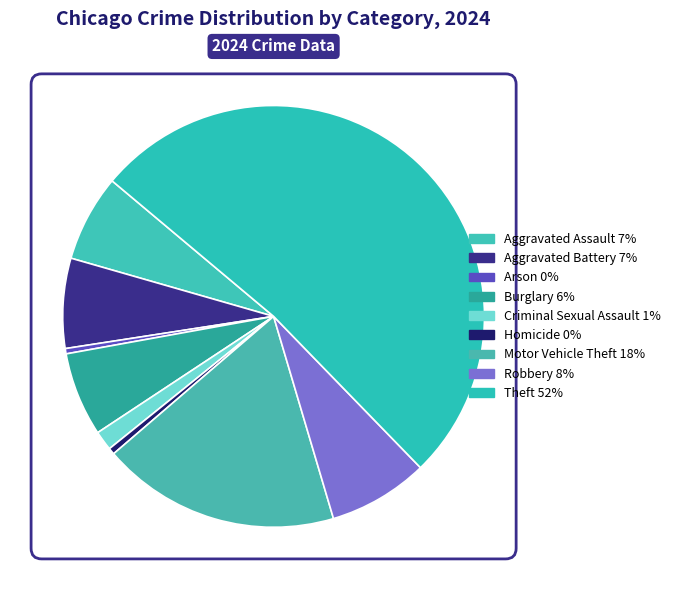

To the nearest percent, what percentage of the pie is Burglary?

6%